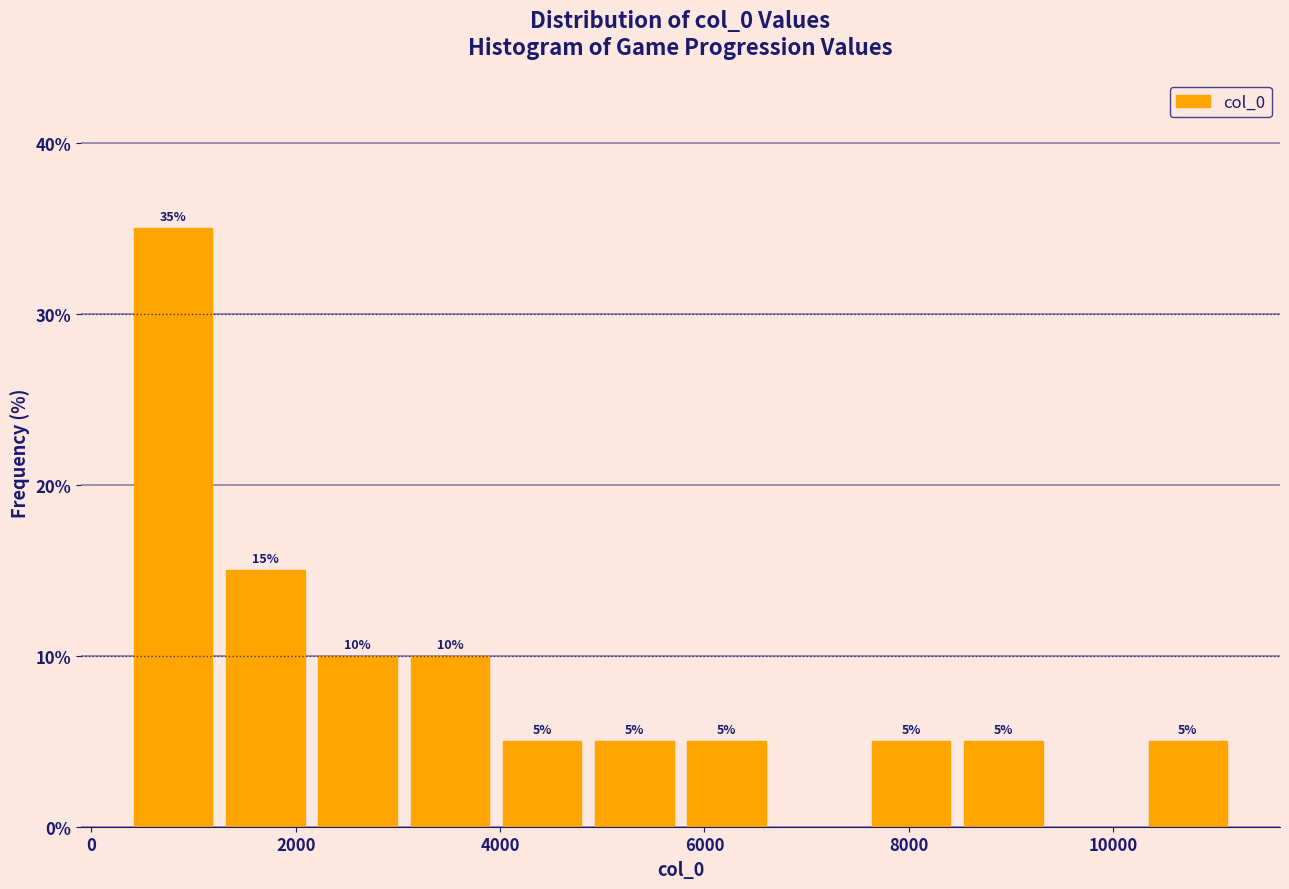

Over which range of the x-axis is the bar tallest?

400 to 1200